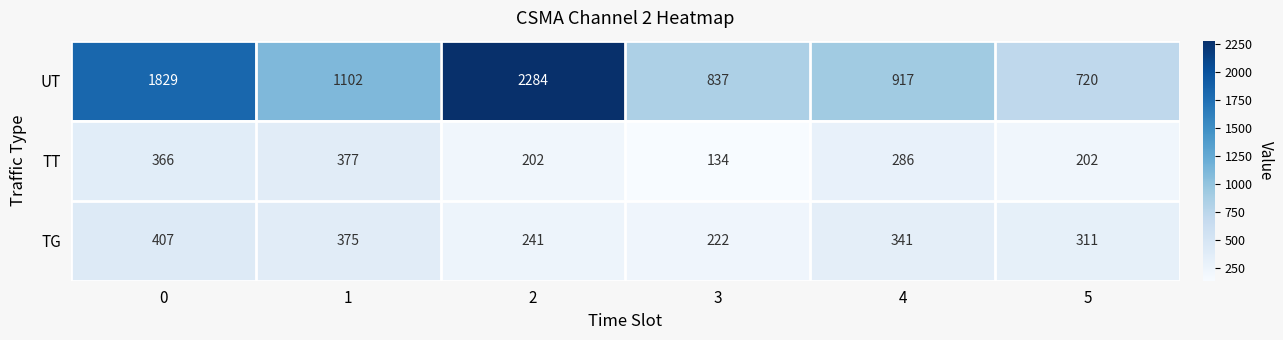

Reading left to right, list all the values displayed in this chart.

UT: 0=1829	1=1102	2=2284	3=837	4=917	5=720
TT: 0=366	1=377	2=202	3=134	4=286	5=202
TG: 0=407	1=375	2=241	3=222	4=341	5=311